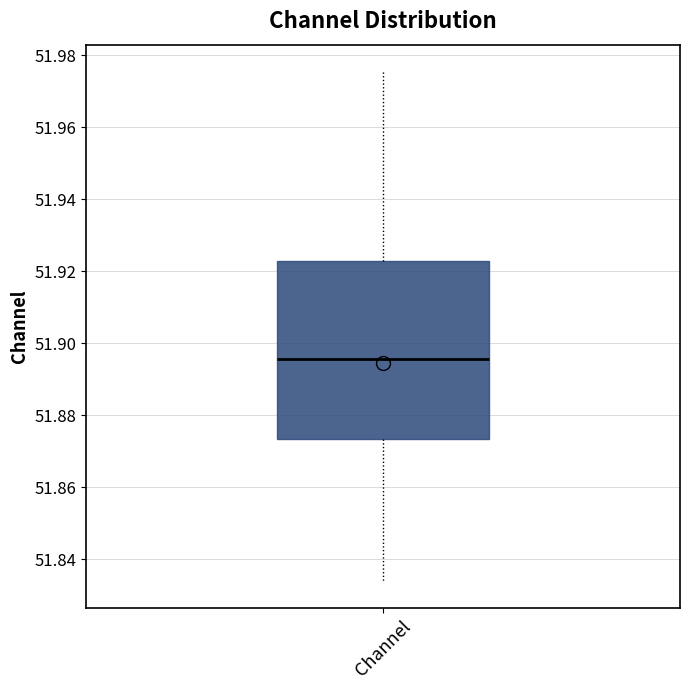

Read this box plot against the y-axis: the position of the median line, the range covered by the box, and the ends of both whiskers. The values are not printed on the chart, so give them approximately, as read against the axis.

median 51.896, box 51.874 to 51.922, whiskers 51.834 to 51.976